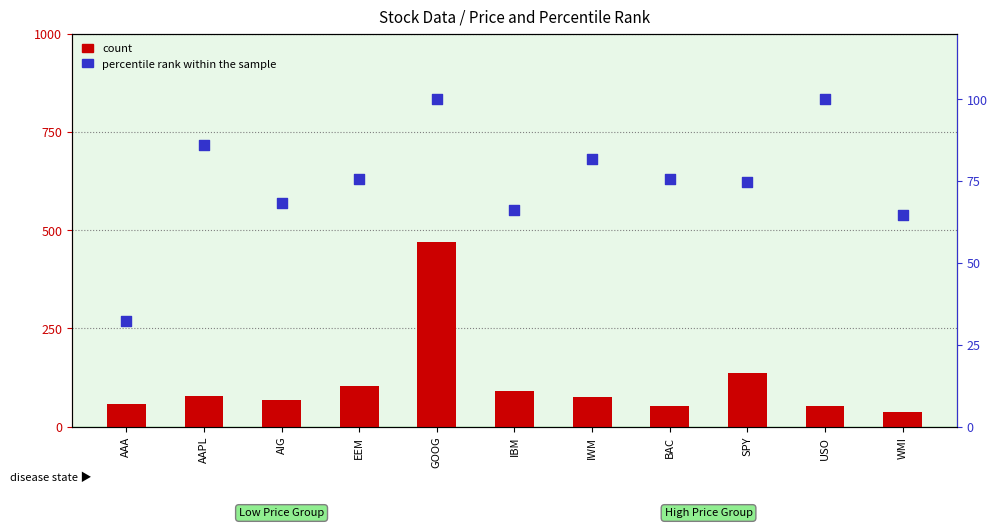

At how many categories does at least one series exceed 107?

2